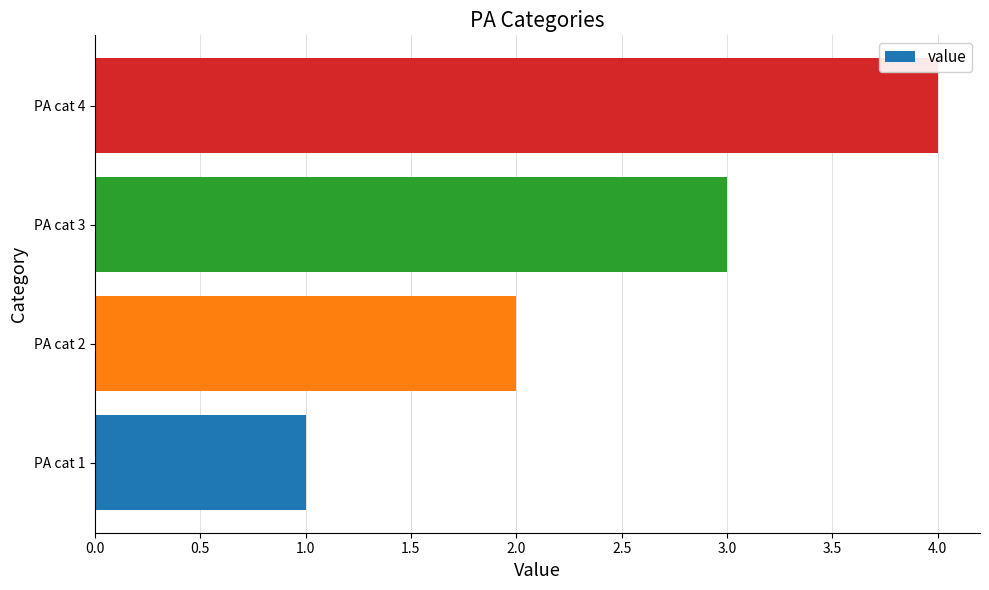

What is the greatest value displayed?

4